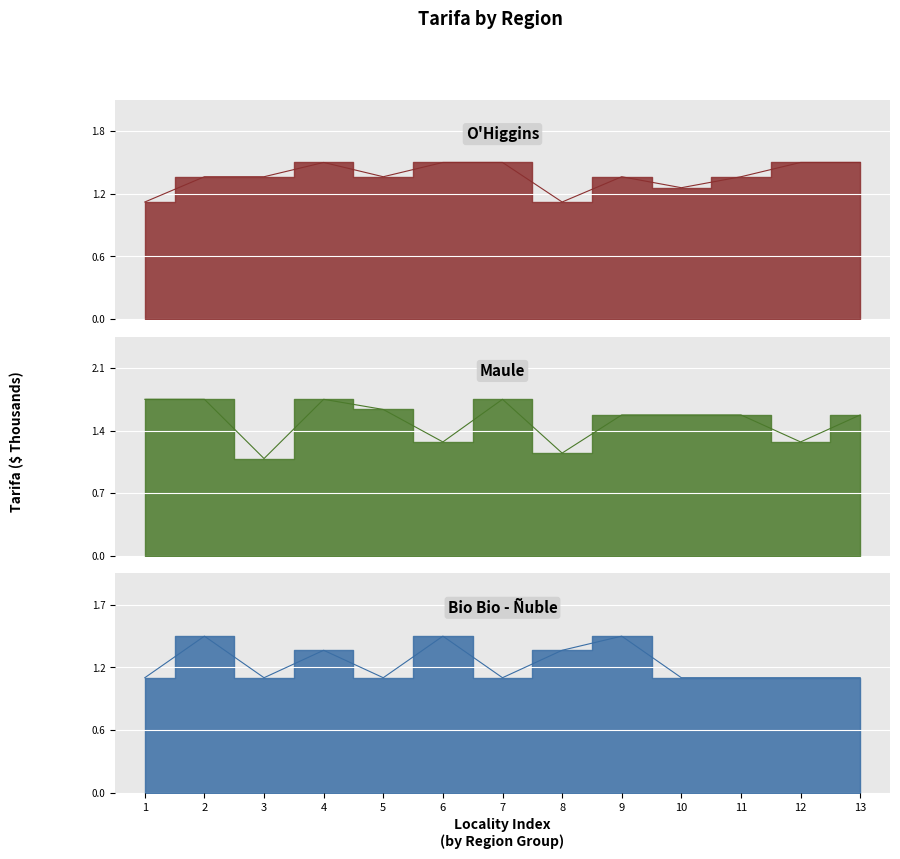

True or false: O'Higgins has a value of 0.8 at 13.

False